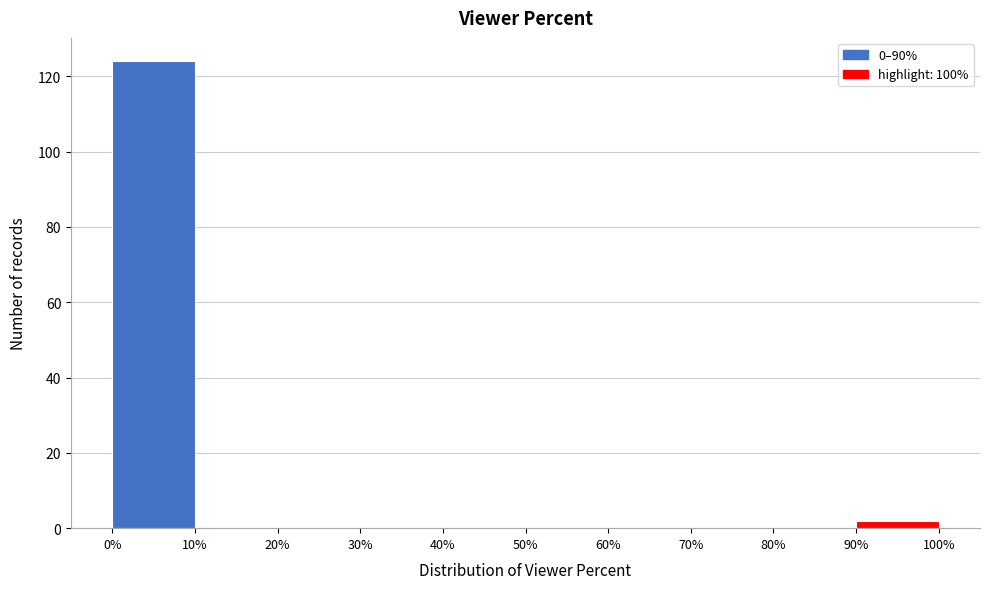

Over which range of the x-axis is the bar tallest?

0% to 10%